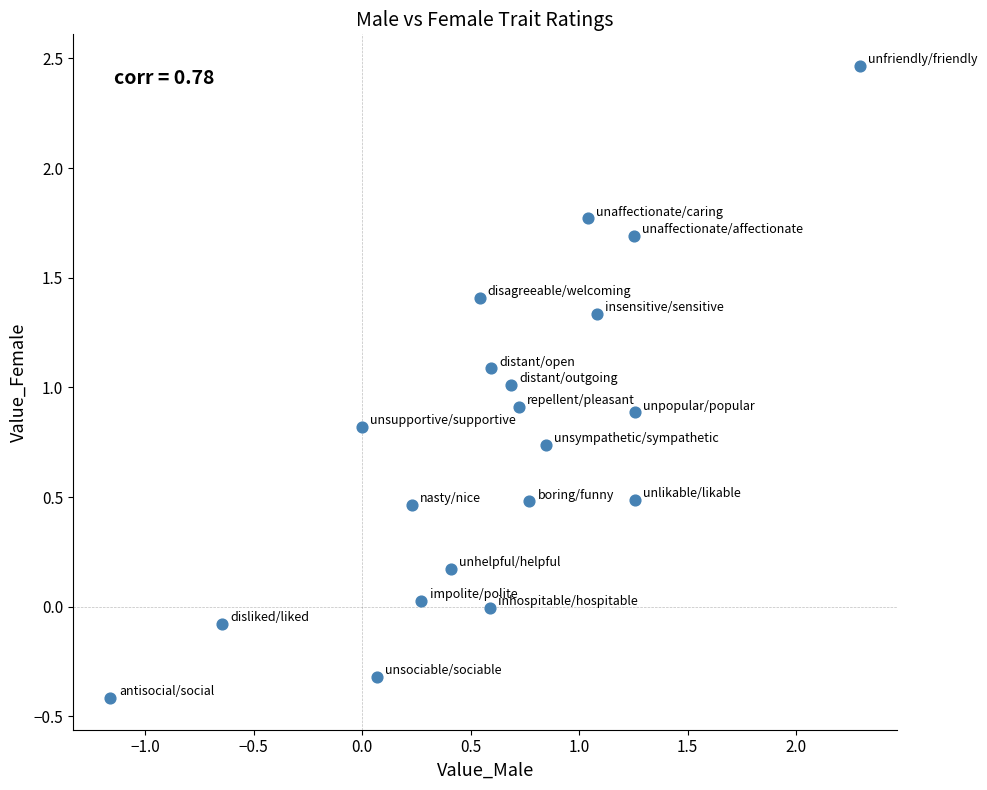

What is the range of X values (max minus min)?

3.5